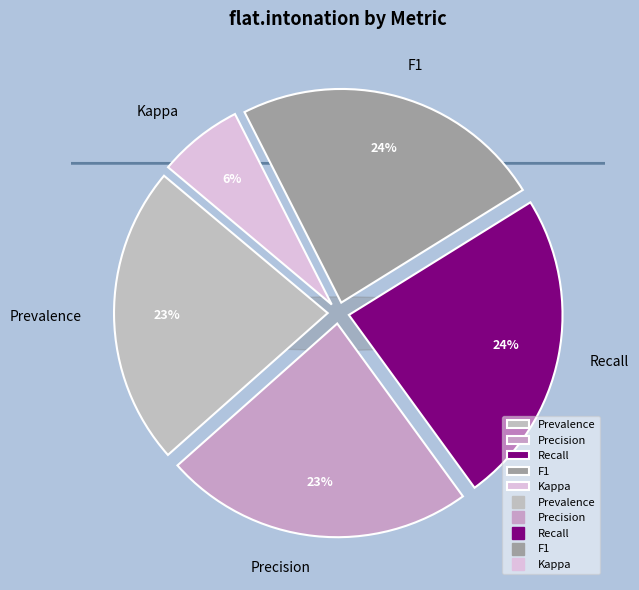

The Recall slice represents 24% of the pie. True or false?

True